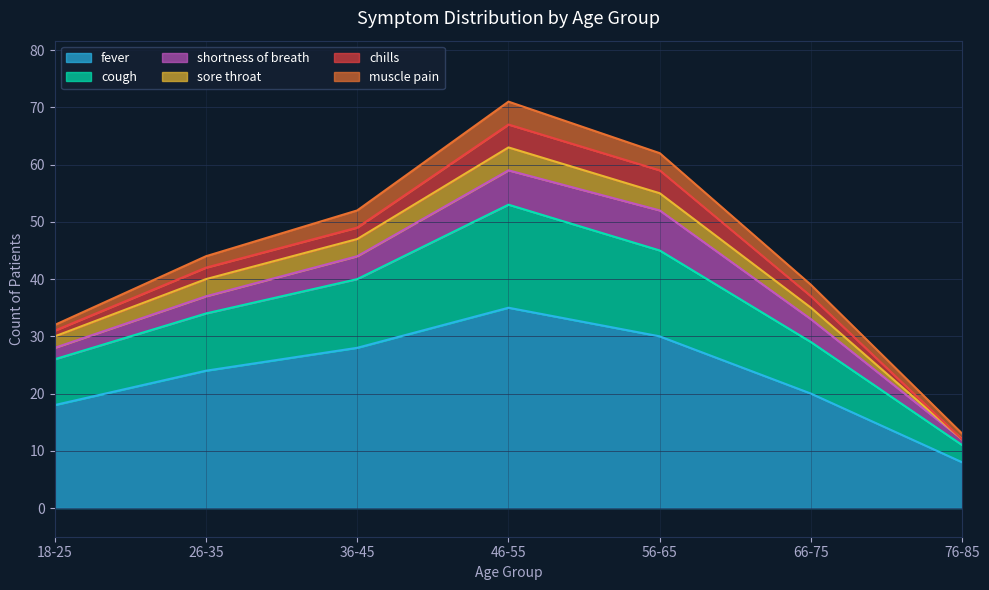

What is the value of the cough point at the 2nd from the left?

10